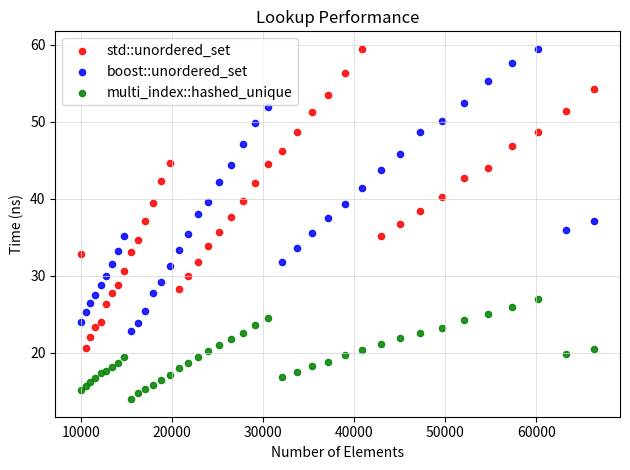

Which series reaches the minimum Y coordinate?

multi_index::hashed_unique